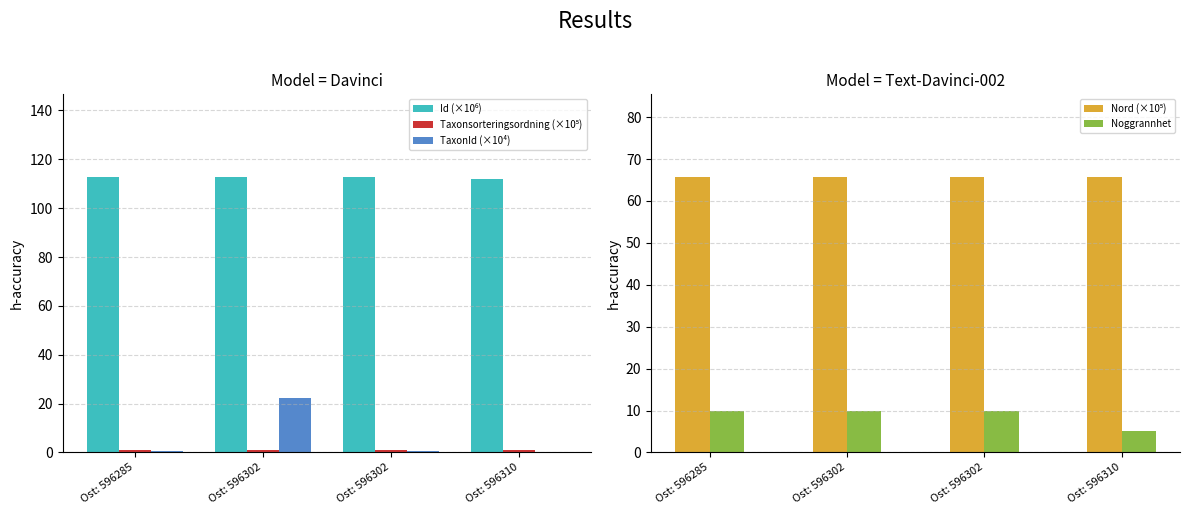

Is it true that TaxonId (×10⁴) equals 0.2 at Ost: 596302?

False